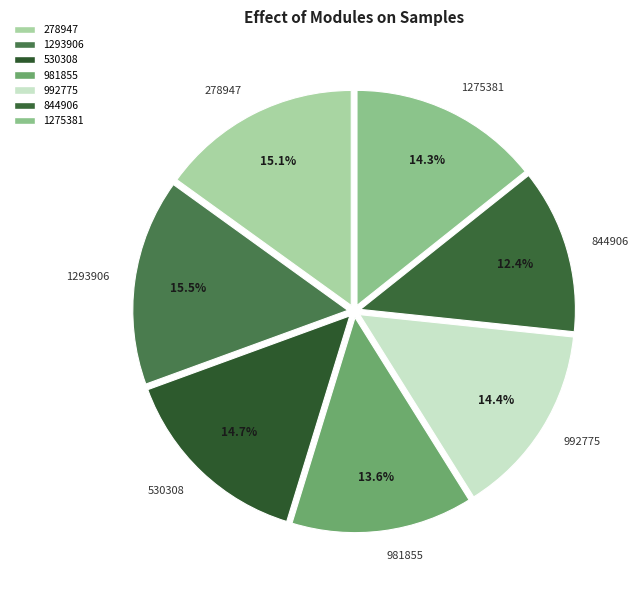

Is there any slice that represents more than half of the pie?

No